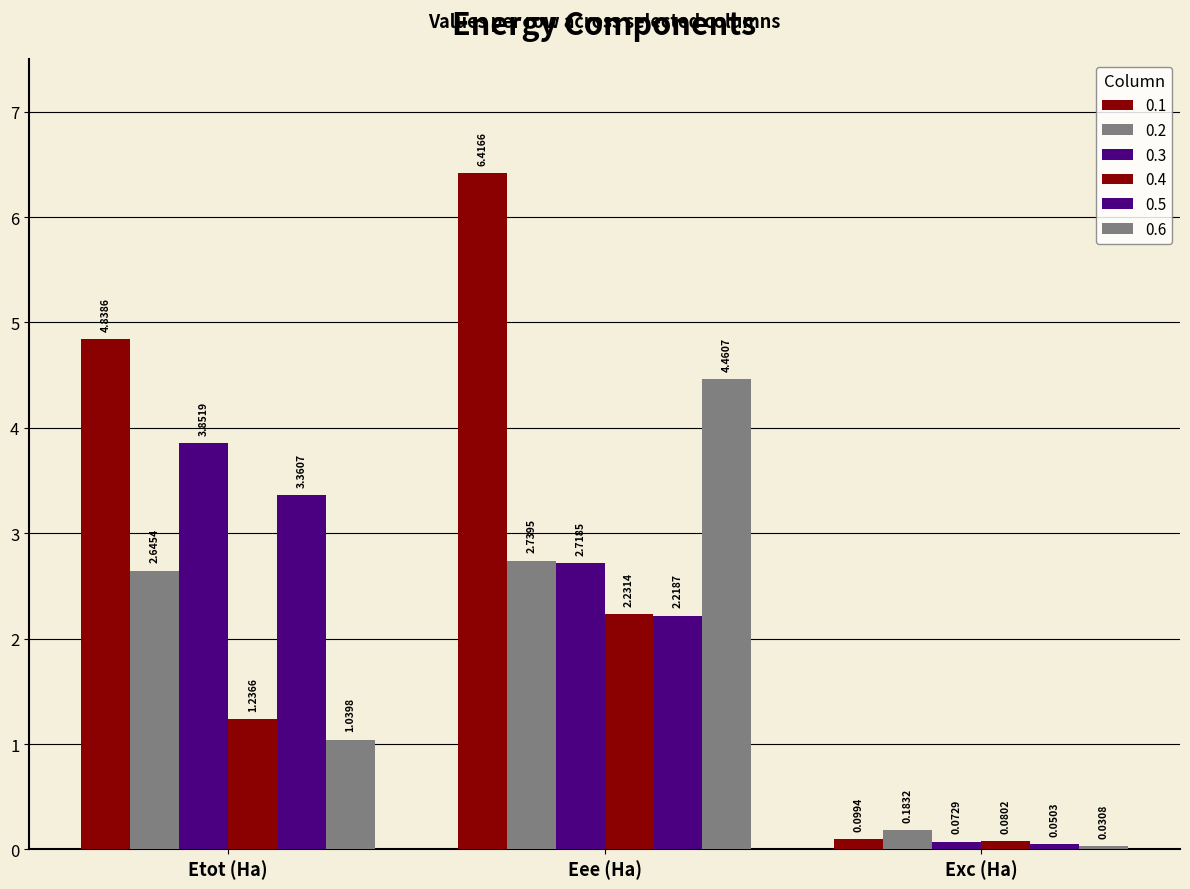

Which category has the lowest value across all series?

Exc (Ha)